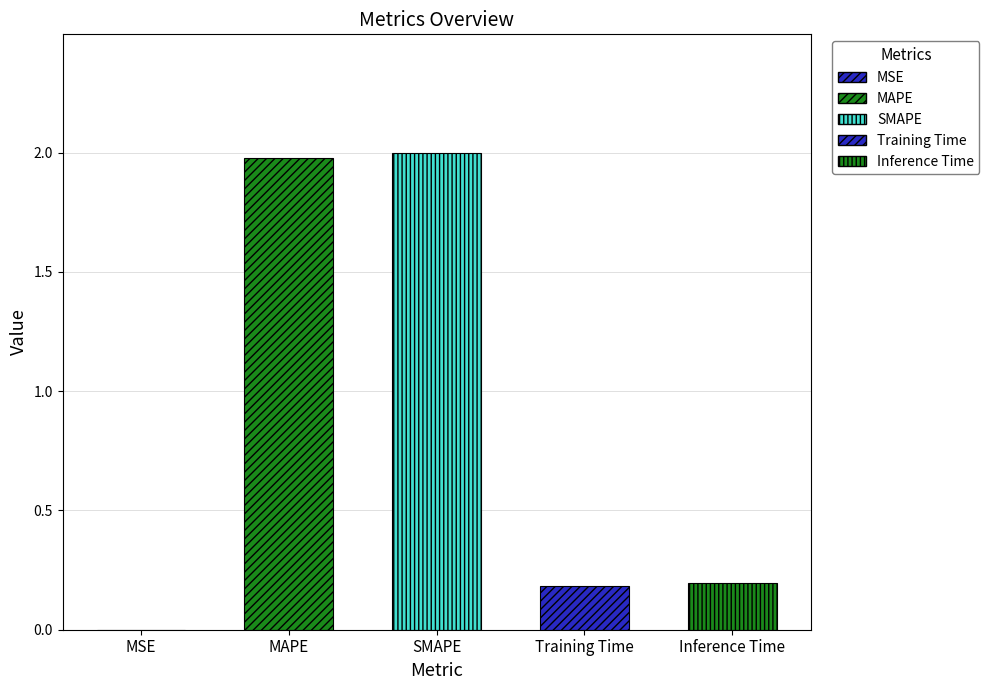

What position from the right is Training Time?

2